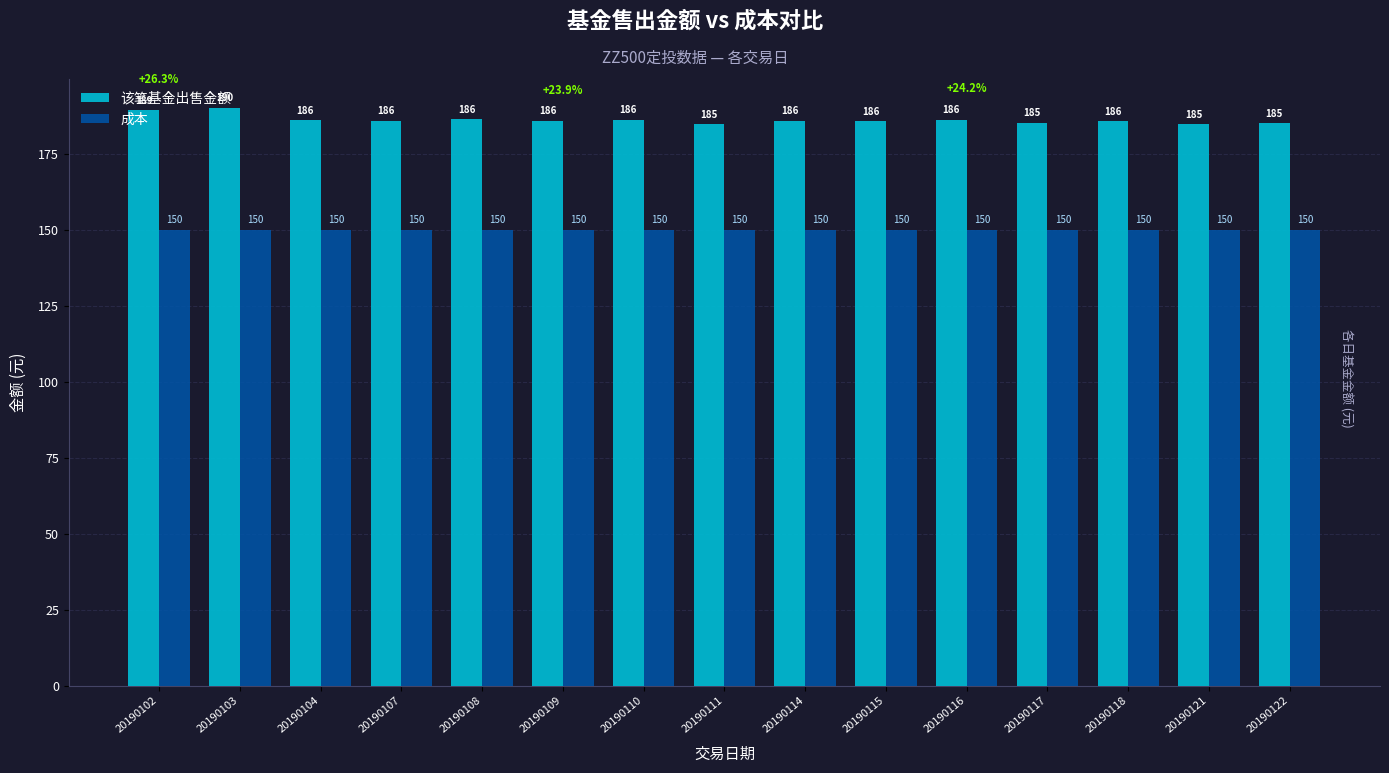

At which category is the sum across all series the highest?

20190103